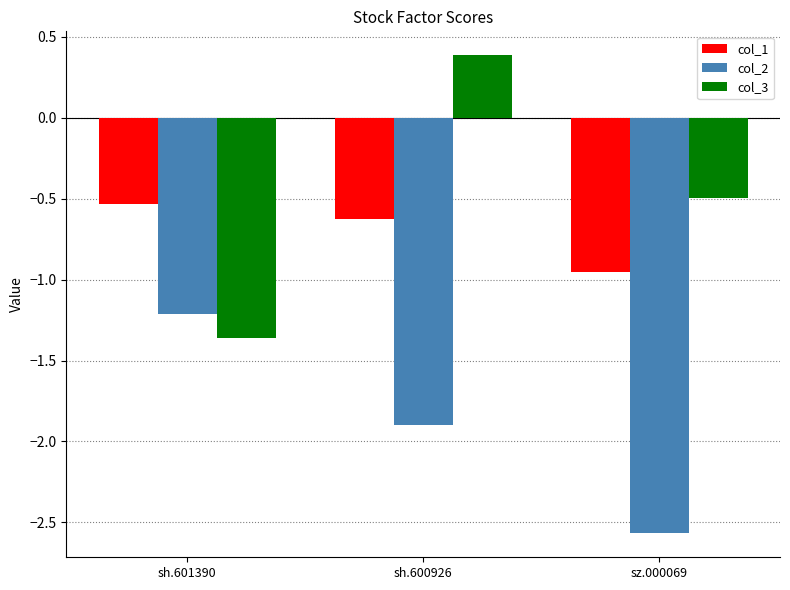

What is the sum of the col_1 values at sz.000069 and sh.600926?

-1.6